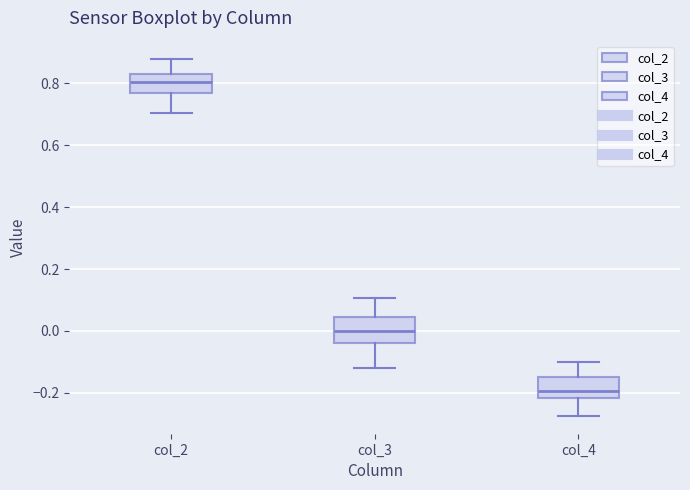

Reading left to right, read every box against the y-axis: the position of its median line, the range the box covers, and the ends of its whiskers. The values are not printed on the chart, so give them approximately, as read against the axis.

col_2: median 0.80, box 0.76 to 0.84, whiskers 0.70 to 0.88
col_3: median 0.00, box -0.04 to 0.04, whiskers -0.12 to 0.10
col_4: median -0.20, box -0.22 to -0.14, whiskers -0.28 to -0.10